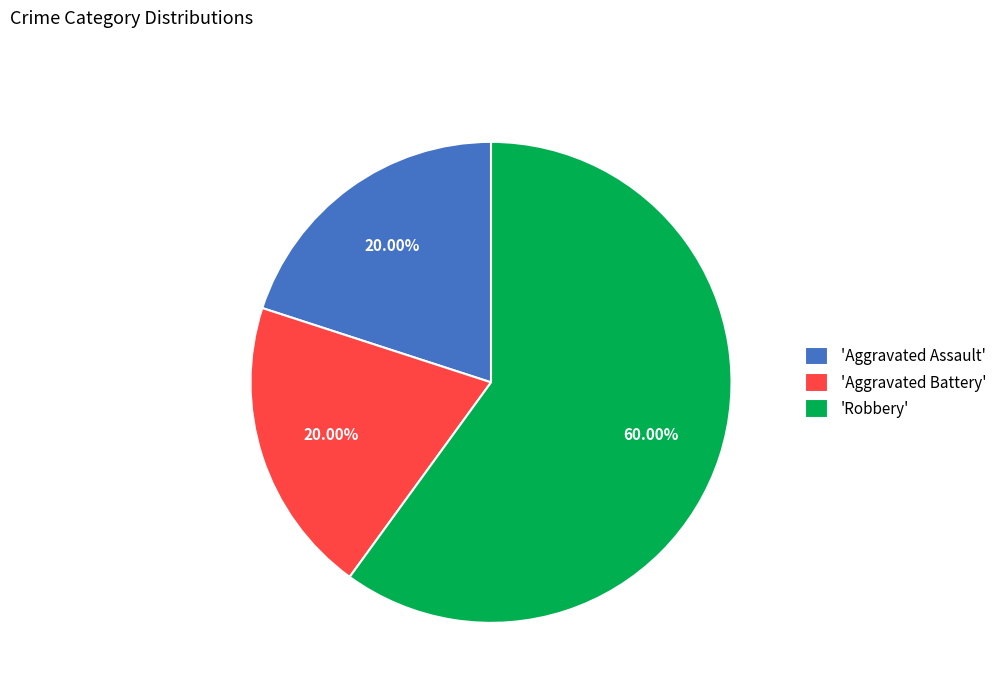

What is the majority slice?

'Robbery'